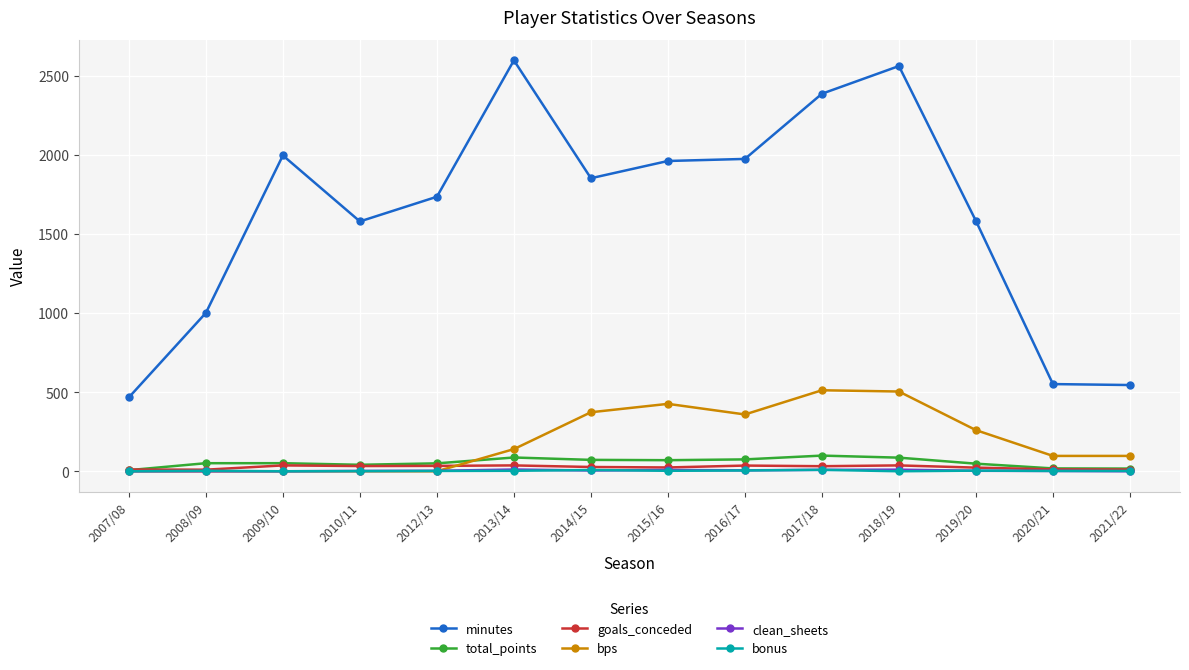

What is the label of the 14th point from the right?

2007/08